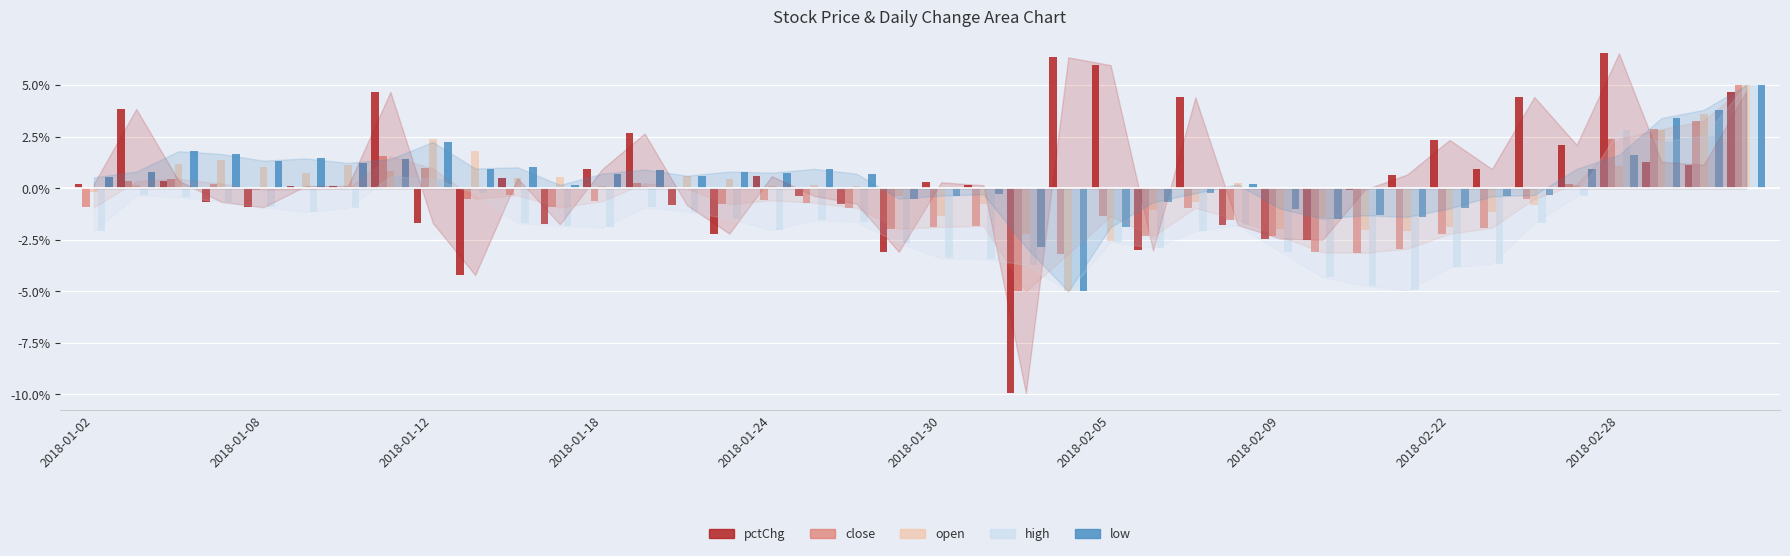

What is the average value of the close series?

-0.6